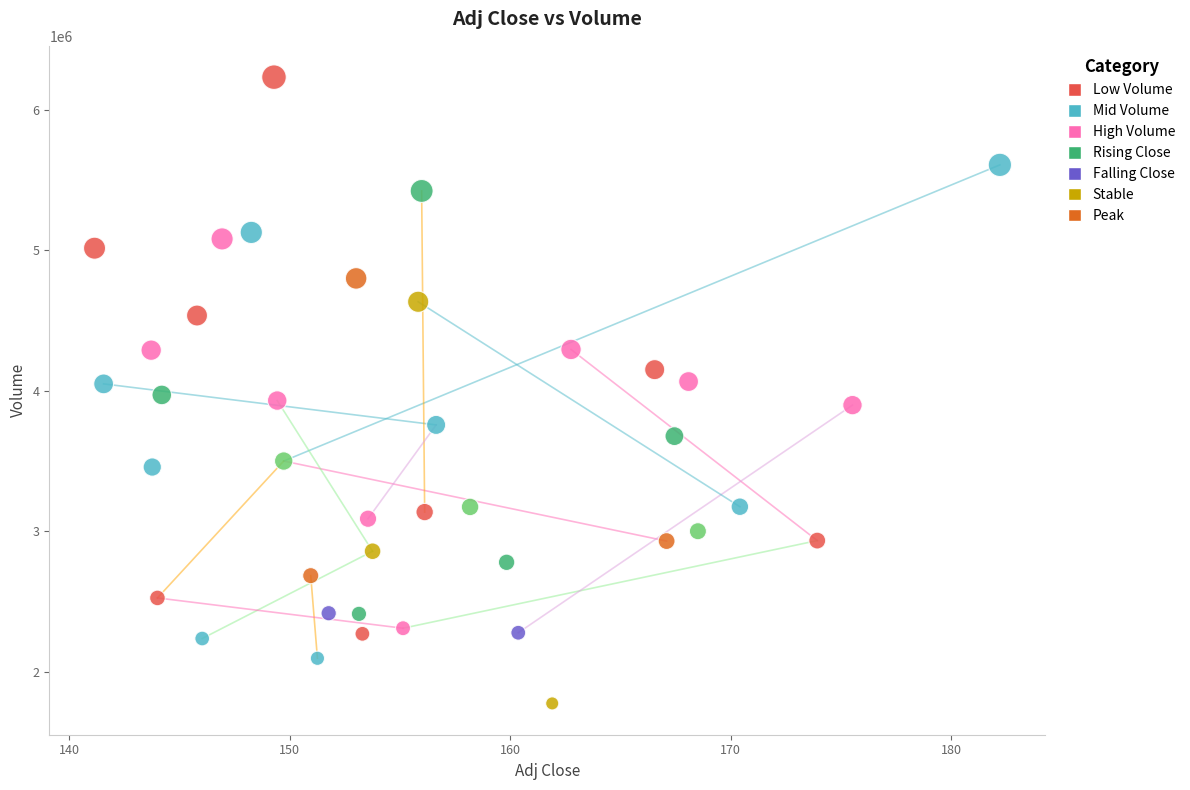

What is the range of Y values (max minus min)?

4459400